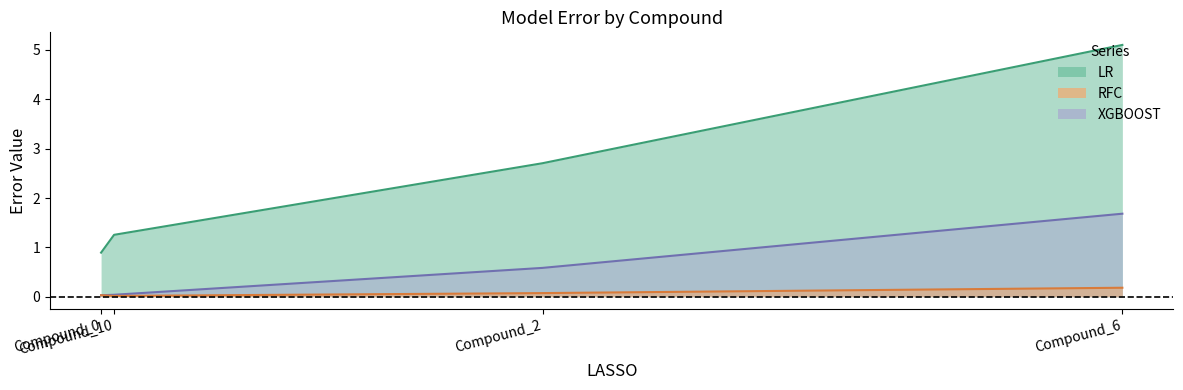

At how many categories does at least one series exceed 4?

1